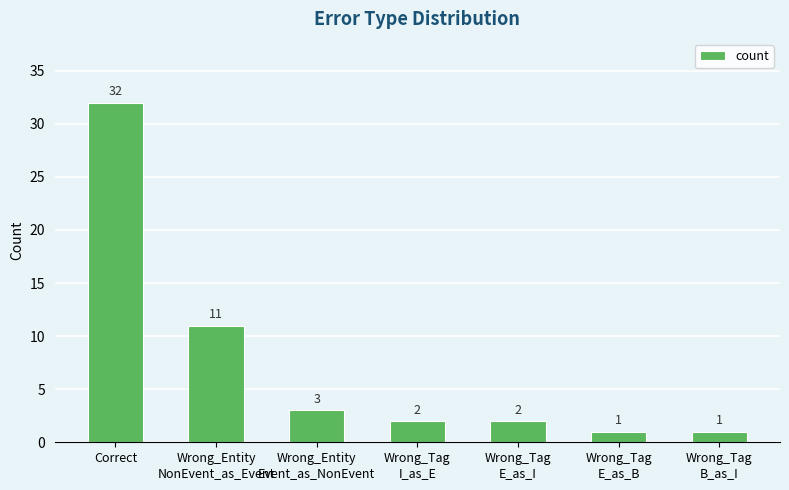

What is the change in value from Correct to Wrong_Entity
Event_as_NonEvent?

-29